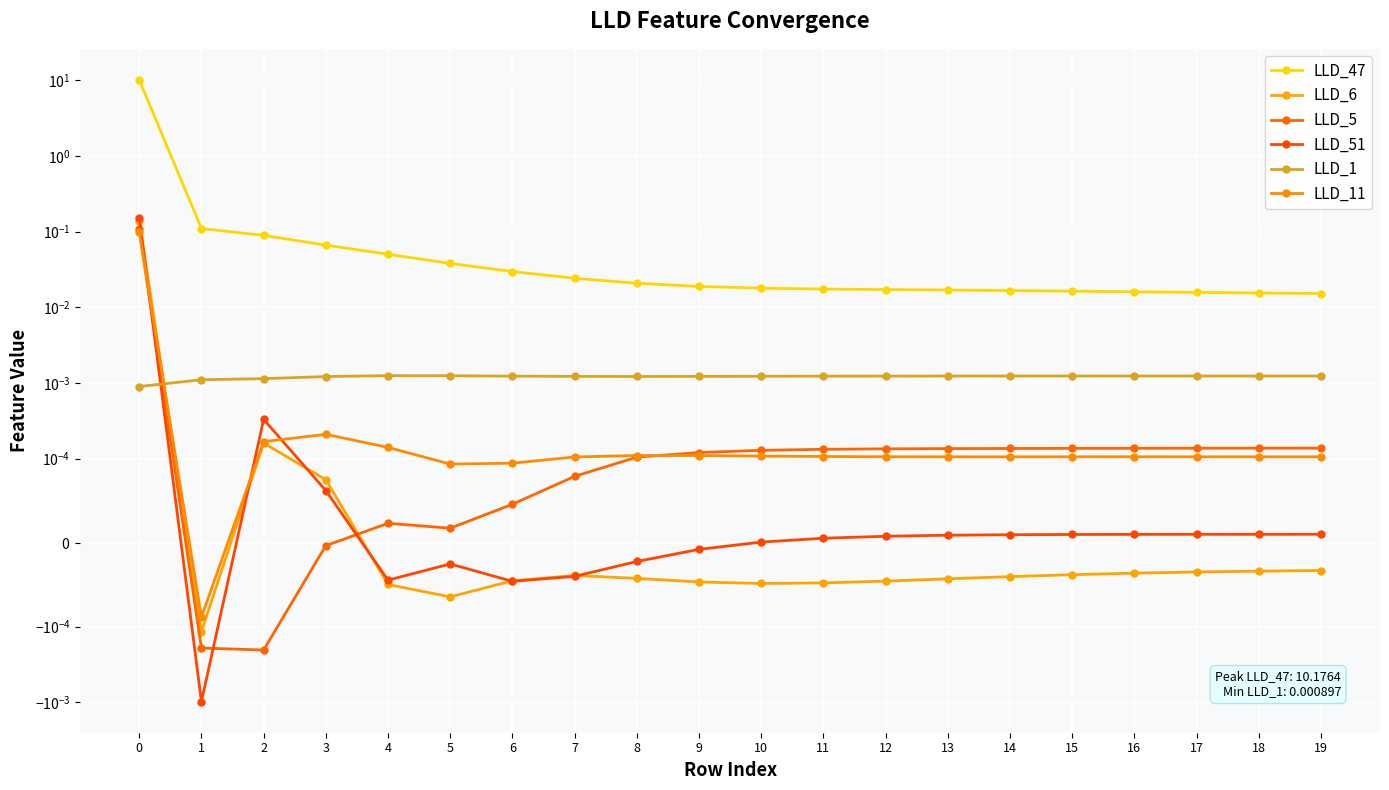

Reading left to right, extract all data points from this chart.

LLD_47: 0=10.2	1=0.1	2=0.1	3=0.1	4=0.1	5=0.0	6=0.0	7=0.0	8=0.0	9=0.0	10=0.0	11=0.0	12=0.0	13=0.0	14=0.0	15=0.0	16=0.0	17=0.0	18=0.0	19=0.0
LLD_6: 0=0.1	1=-0.0	2=0.0	3=0.0	4=-0.0	5=-0.0	6=-0.0	7=-0.0	8=-0.0	9=-0.0	10=-0.0	11=-0.0	12=-0.0	13=-0.0	14=-0.0	15=-0.0	16=-0.0	17=-0.0	18=-0.0	19=-0.0
LLD_5: 0=0.1	1=-0.0	2=-0.0	3=-0.0	4=0.0	5=0.0	6=0.0	7=0.0	8=0.0	9=0.0	10=0.0	11=0.0	12=0.0	13=0.0	14=0.0	15=0.0	16=0.0	17=0.0	18=0.0	19=0.0
LLD_51: 0=0.2	1=-0.0	2=0.0	3=0.0	4=-0.0	5=-0.0	6=-0.0	7=-0.0	8=-0.0	9=-0.0	10=0.0	11=0.0	12=0.0	13=0.0	14=0.0	15=0.0	16=0.0	17=0.0	18=0.0	19=0.0
LLD_1: 0=0.0	1=0.0	2=0.0	3=0.0	4=0.0	5=0.0	6=0.0	7=0.0	8=0.0	9=0.0	10=0.0	11=0.0	12=0.0	13=0.0	14=0.0	15=0.0	16=0.0	17=0.0	18=0.0	19=0.0
LLD_11: 0=0.1	1=-0.0	2=0.0	3=0.0	4=0.0	5=0.0	6=0.0	7=0.0	8=0.0	9=0.0	10=0.0	11=0.0	12=0.0	13=0.0	14=0.0	15=0.0	16=0.0	17=0.0	18=0.0	19=0.0